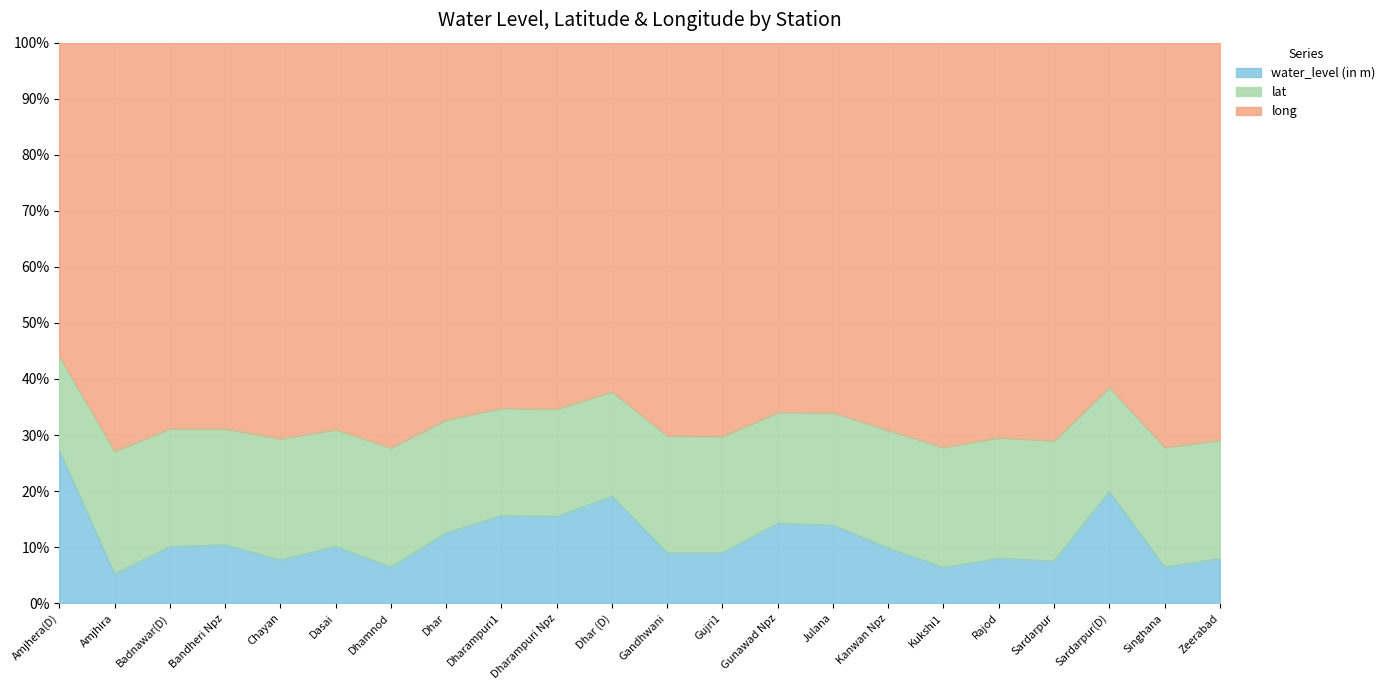

Is it true that lat equals 22.8 at Julana?

True